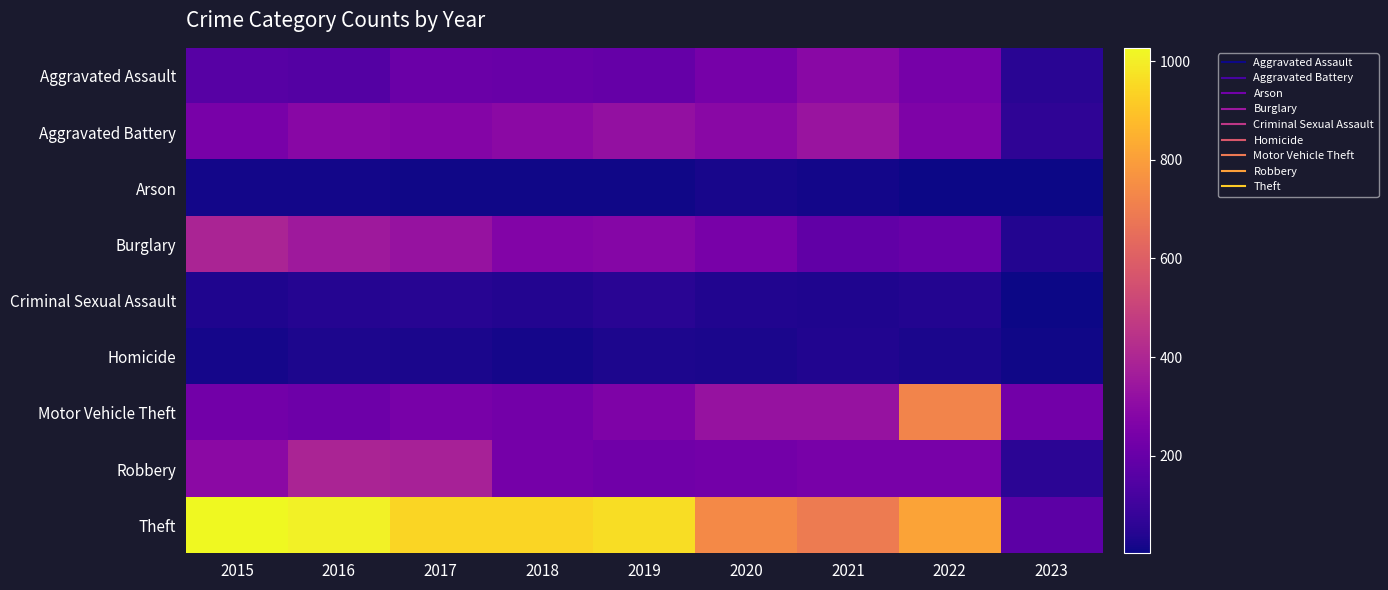

At which category does the chart reach its peak across all series?

2015